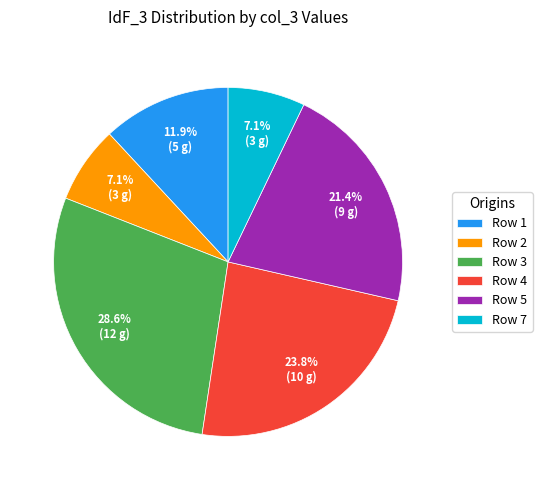

Does any single category account for the majority?

No